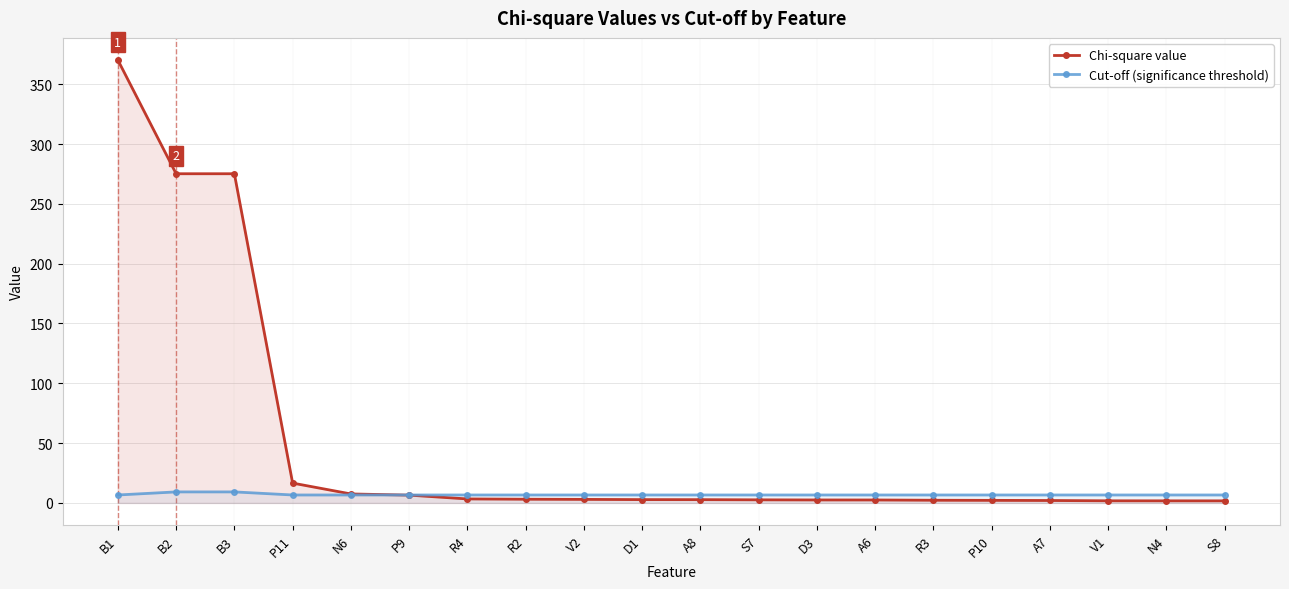

Which series has the largest total across all categories?

Chi-square value